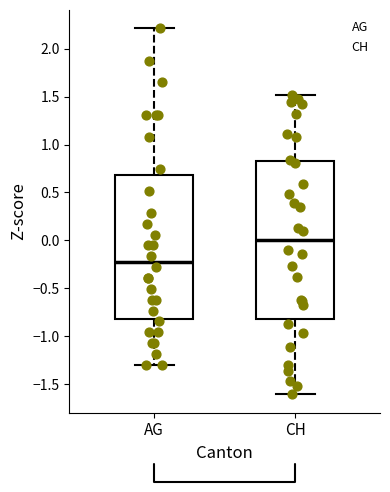

Reading left to right, transcribe this box plot: for each box, give where its median line is, the range the box spans, and where its two whiskers end, as read against the y-axis. The values are not printed on the chart, so give them approximately, as read against the axis.

AG: median -0.20, box -0.80 to 0.70, whiskers -1.30 to 2.20
CH: median 0.00, box -0.80 to 0.85, whiskers -1.60 to 1.50